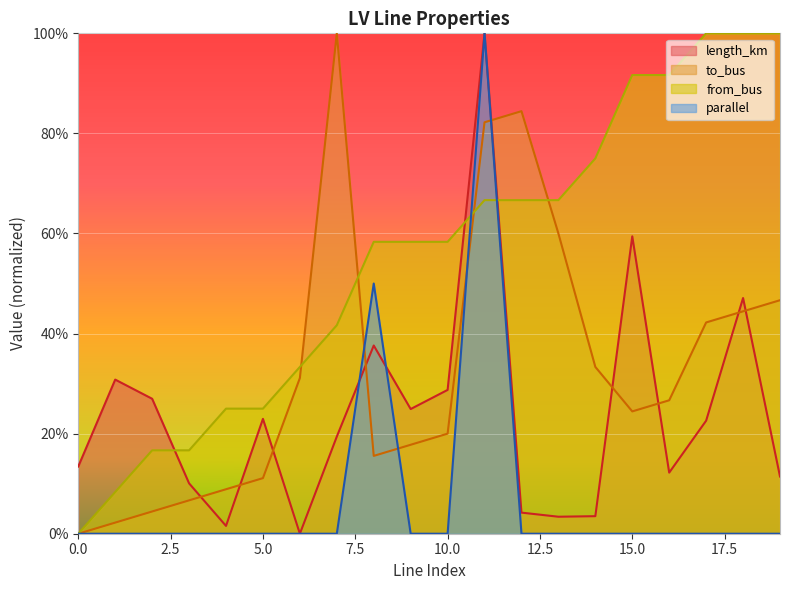

How many times do length_km and parallel cross each other?

2